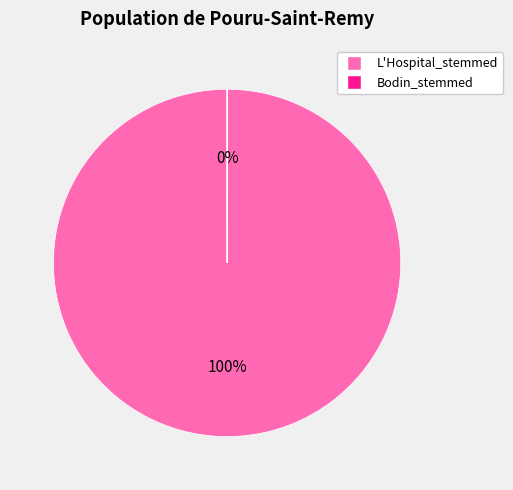

Which category has the biggest portion of the pie?

L'Hospital_stemmed